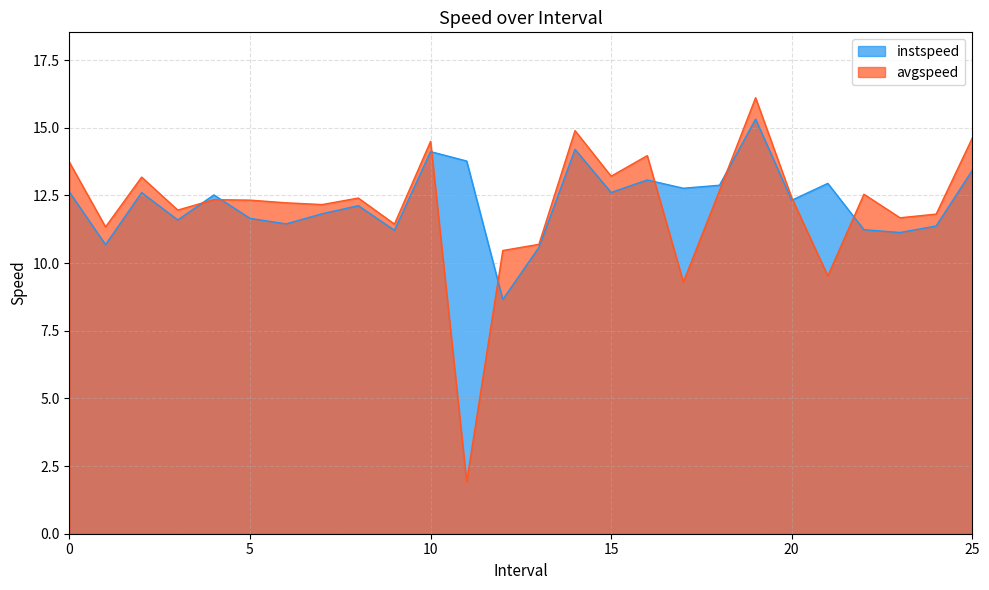

Which category has the highest value in the instspeed series?

19.0